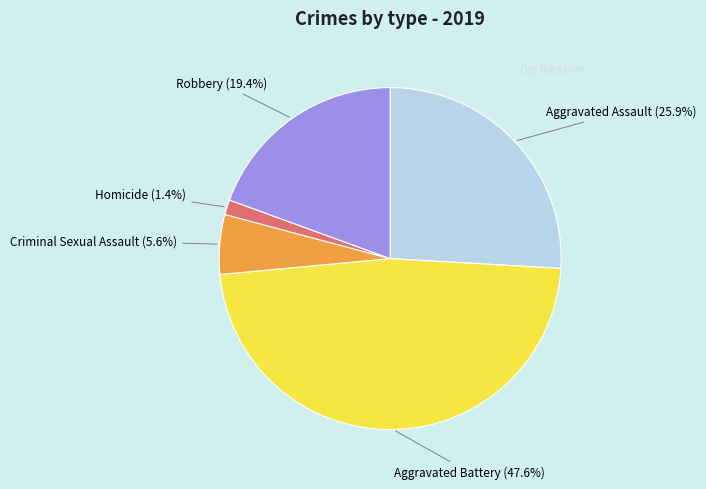

To the nearest percent, what is the difference between the largest and smallest slice percentages?

46%